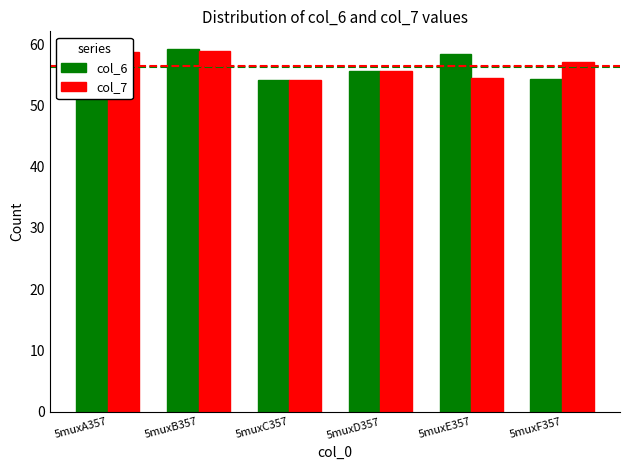

True or false: col_6 has a value of 26.8 at 5muxE357.

False